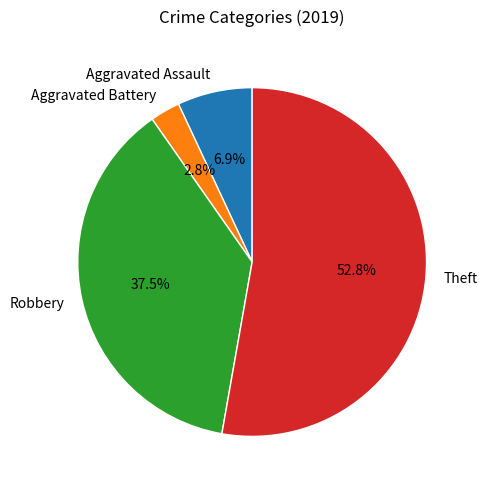

To the nearest percent, what is the difference between the largest and smallest slice percentages?

50%